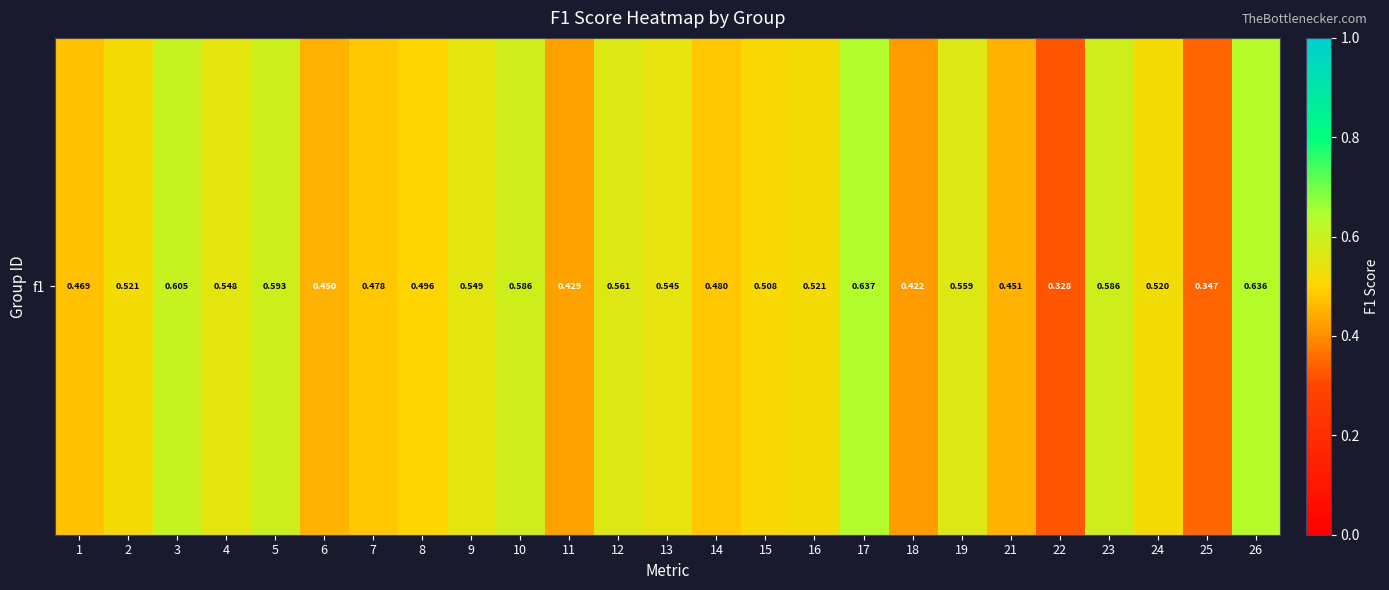

What is the smallest value displayed?

0.3